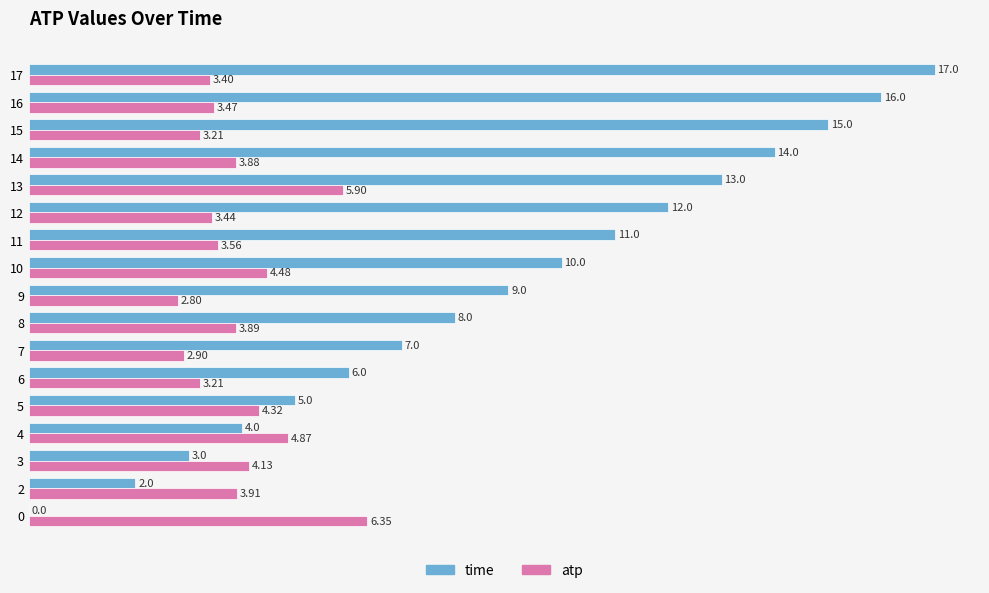

Which series changed the most between 3 and 13?

time